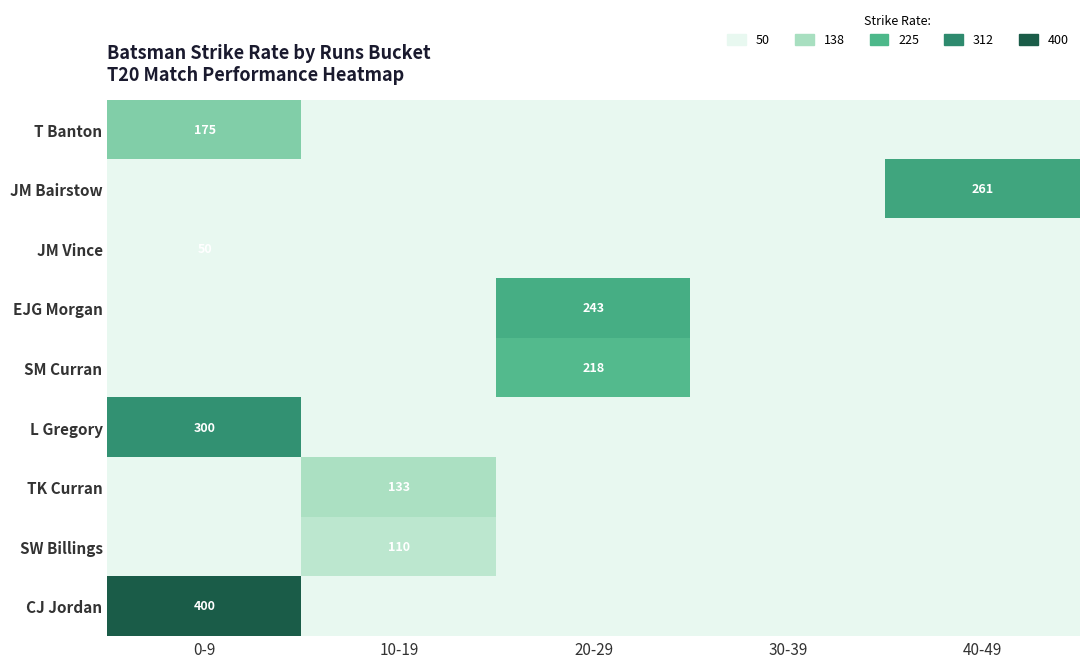

True or false: CJ Jordan has a value of 677 at 0-9.

False